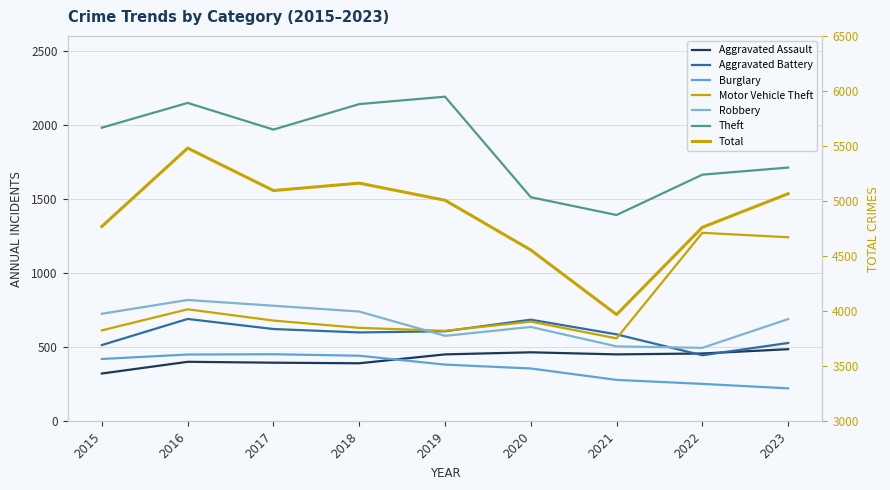

Which category has the highest value in the Burglary series?

2017